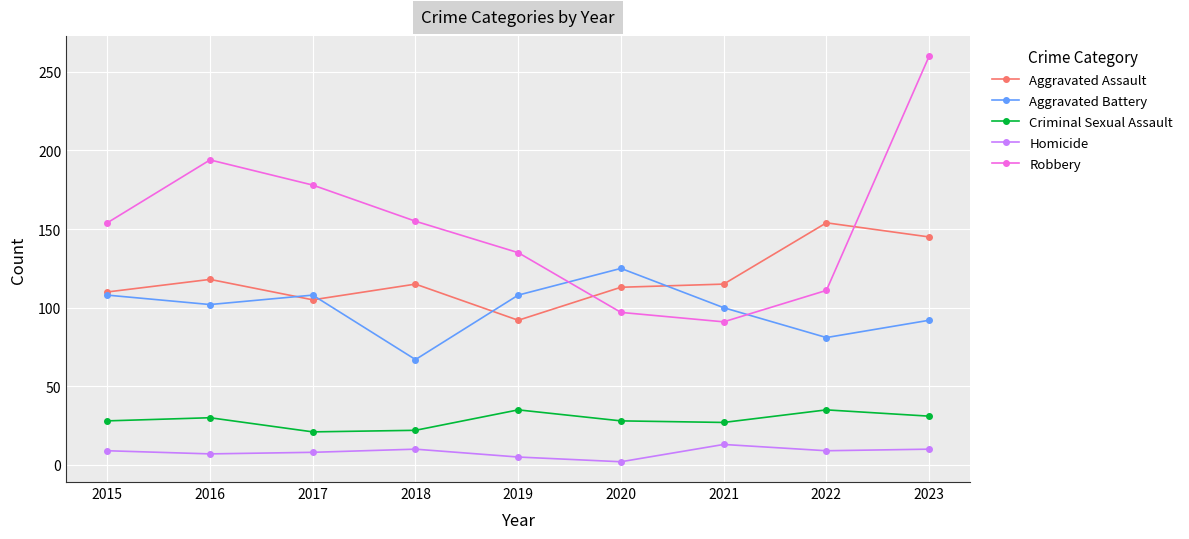

What value does the Robbery series have at 2019, to the nearest 10?

140